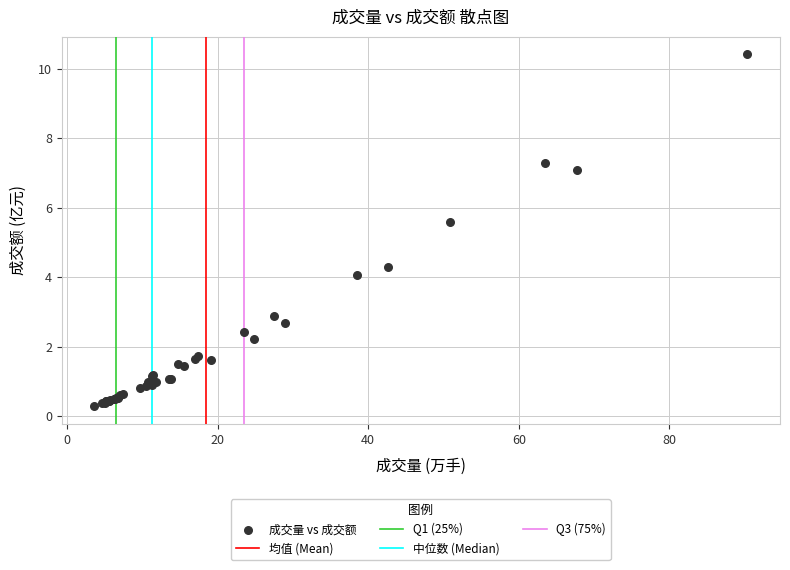

What Y value in the scatter plot is closest to 5?

5.6